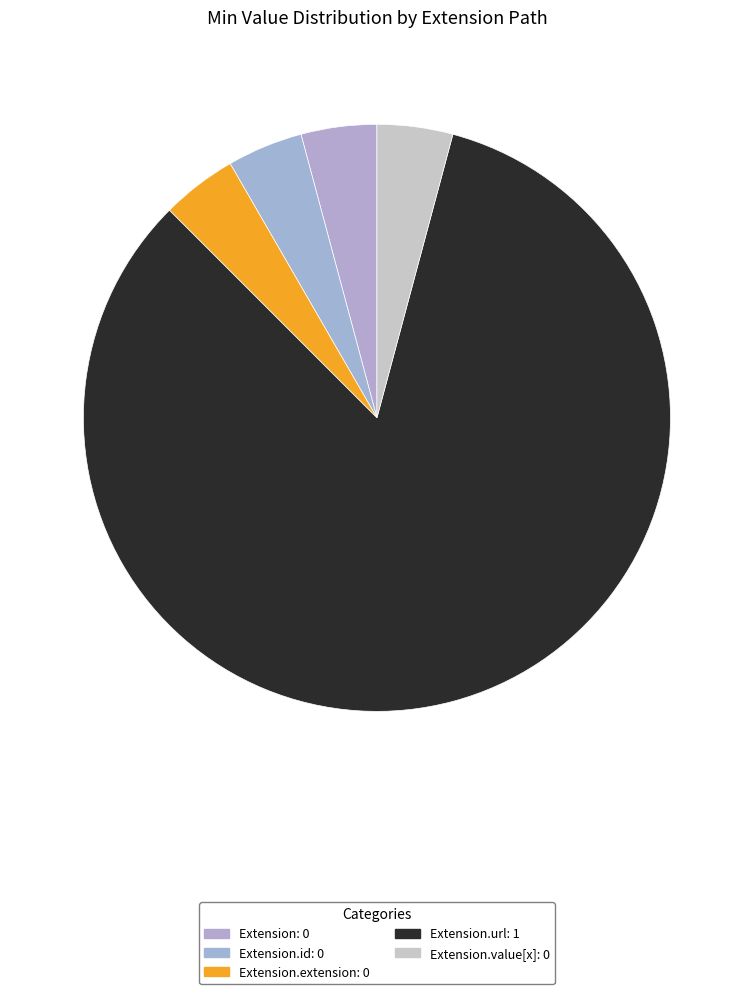

Which category has the biggest portion of the pie?

Extension.url: 1